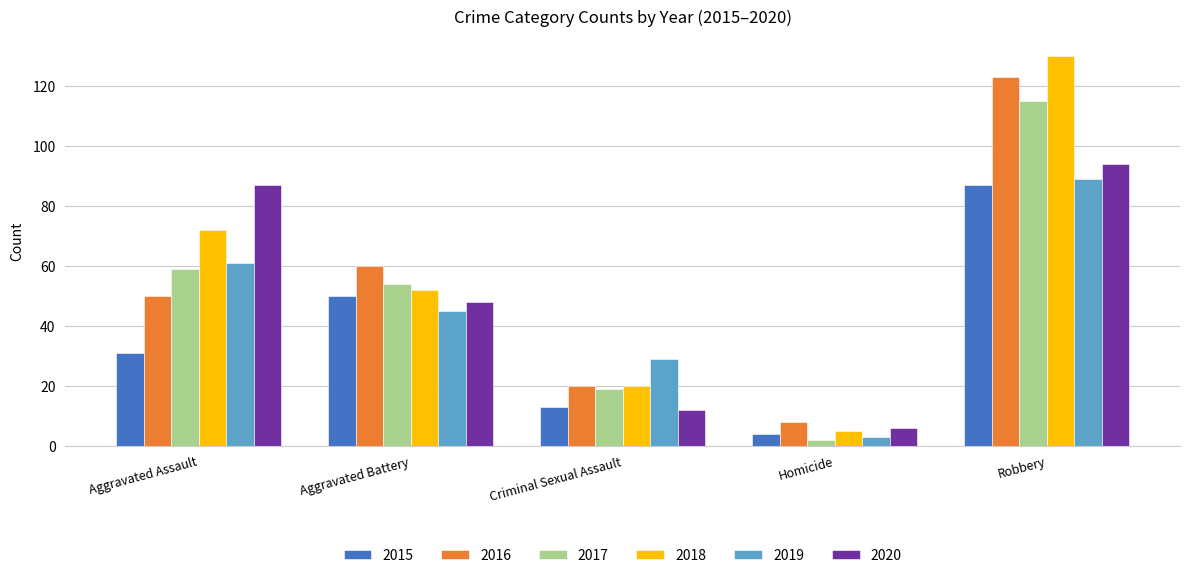

Is it true that 2019 equals 61 at Aggravated Assault?

True